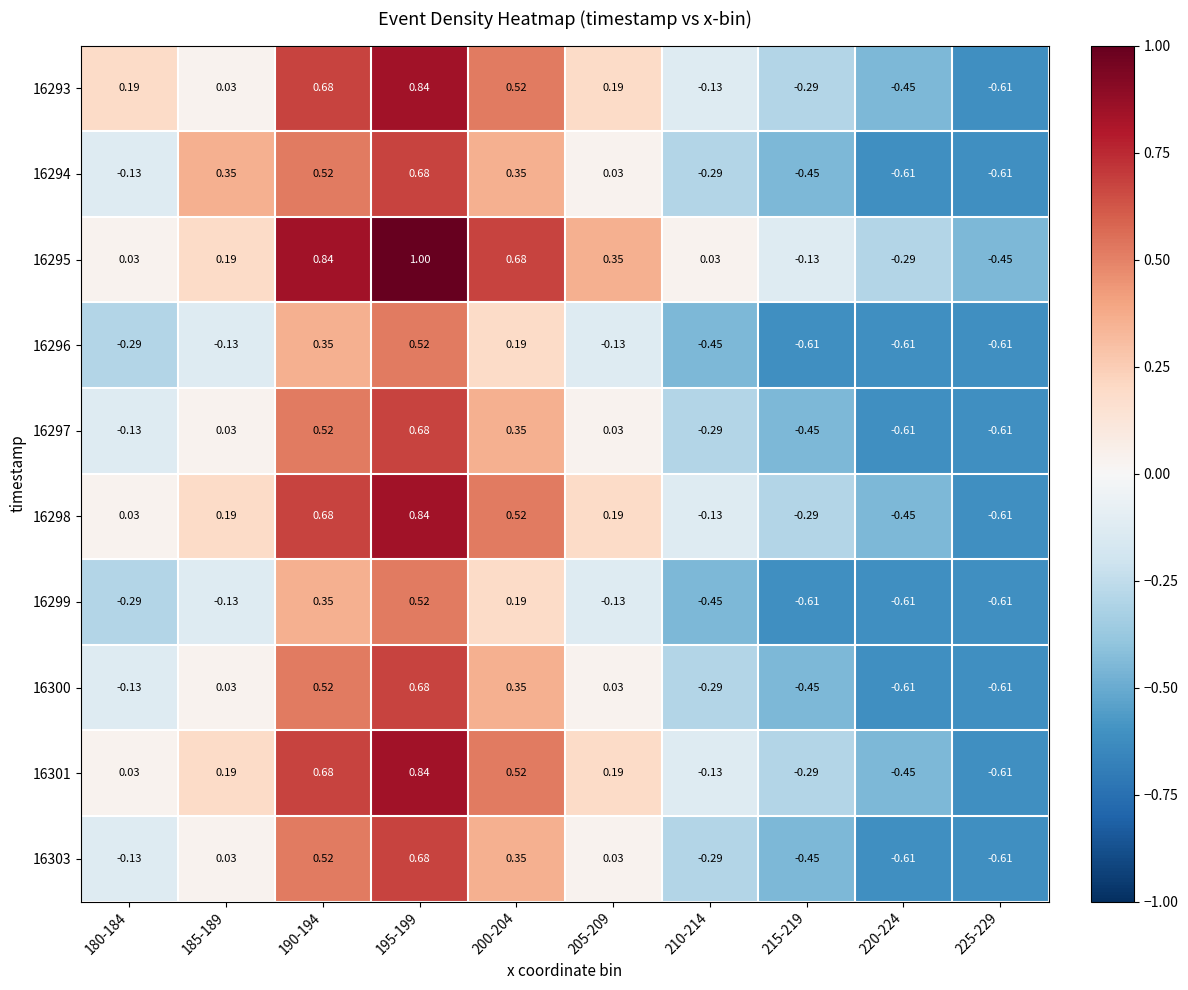

Is the value of 16293 at 215-219 greater than the value of 16300 at 190-194?

No